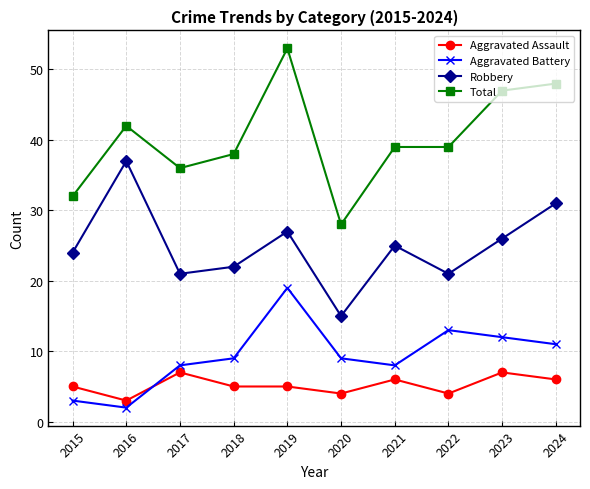

True or false: Robbery and Aggravated Assault cross at least once.

False